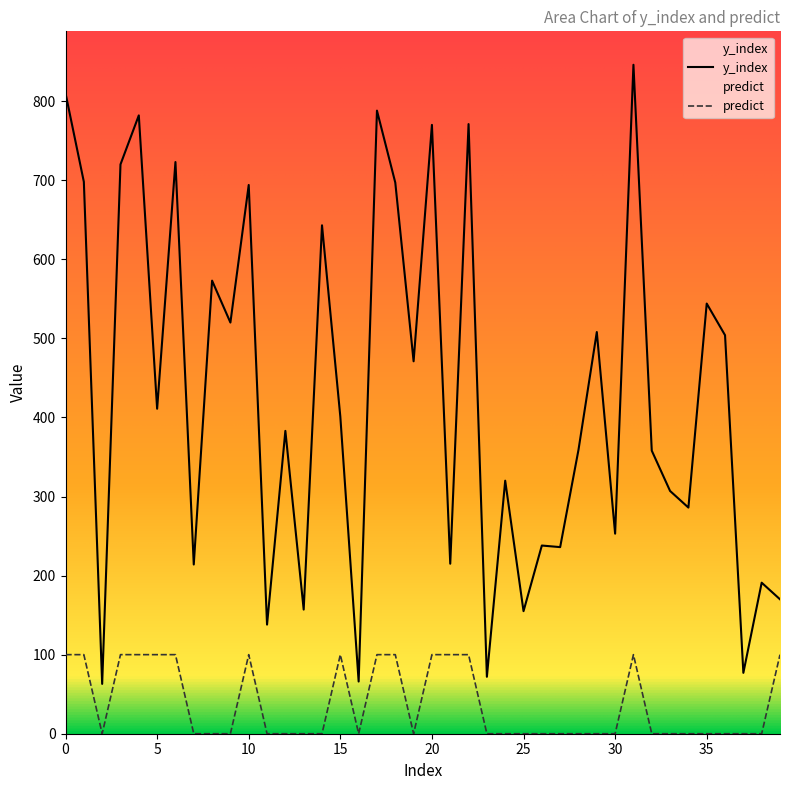

What is the difference between the y_index values at 37 and 30?

176